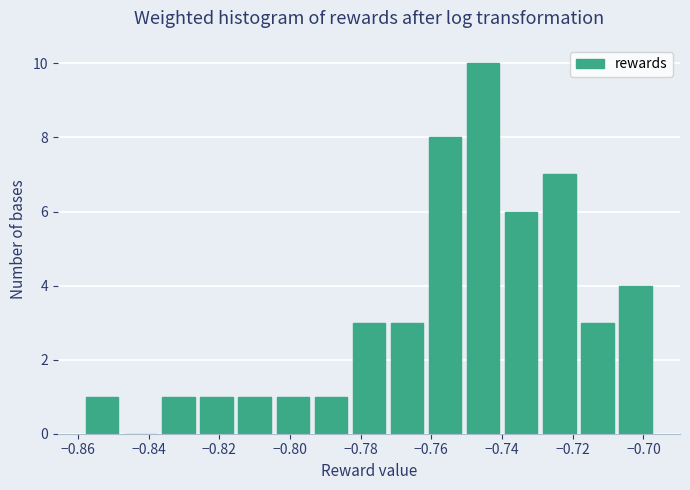

Reading left to right, transcribe this chart: for each bar, give the range it covers on the x-axis and its height. Neither the bar edges nor the heights are printed on the chart, so give them approximately, as read against the axes.

-0.858 to -0.846: 1
-0.846 to -0.836: 0
-0.836 to -0.826: 1
-0.826 to -0.814: 1
-0.814 to -0.804: 1
-0.804 to -0.794: 1
-0.794 to -0.782: 1
-0.782 to -0.772: 3
-0.772 to -0.760: 3
-0.760 to -0.750: 8
-0.750 to -0.740: 10
-0.740 to -0.728: 6
-0.728 to -0.718: 7
-0.718 to -0.706: 3
-0.706 to -0.696: 4